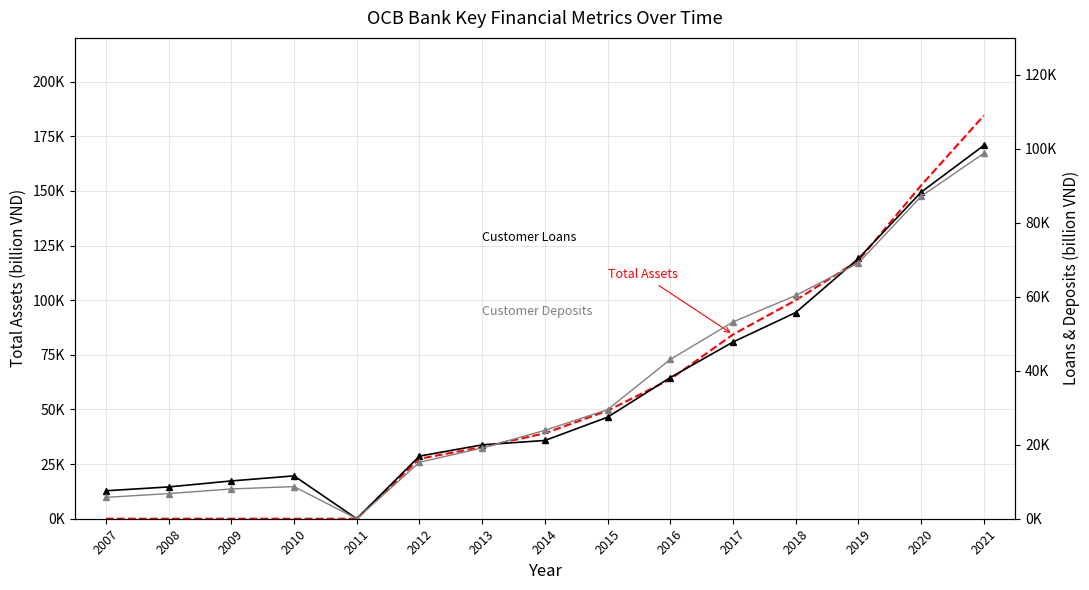

Reading right to left, extract all data points from this chart.

Total Assets (billion VND): 184491.0	152528.9	118160.0	99964.1	84300.2	63815.1	49447.2	39094.9	32795.2	27424.1	0.0	0.0	0.0	0.0	0.0
Customer Loans (billion VND): 100934.6	88300.5	70366.0	55751.0	47778.9	38175.0	27452.5	21159.5	19973.5	16927.4	0.0	11584.5	10217.0	8597.5	7557.4
Customer Deposits (billion VND): 98804.6	87171.4	69142.1	60362.6	53205.8	43064.0	29506.3	23898.9	19115.6	15271.4	0.0	8687.2	8051.9	6796.2	5771.7